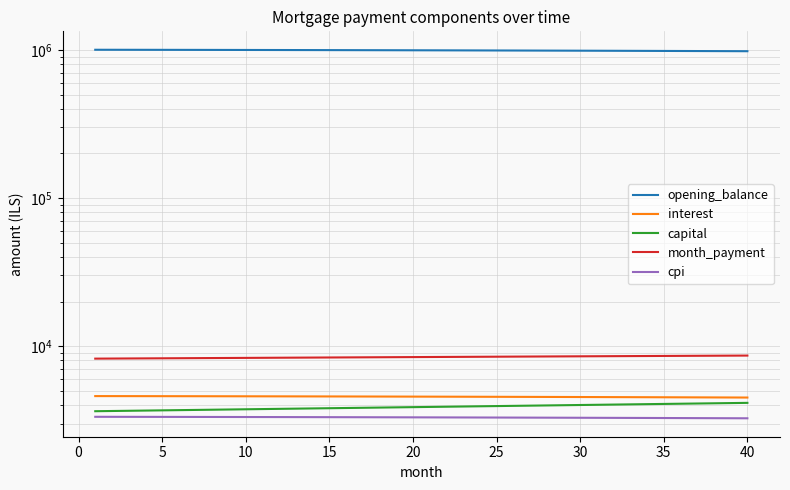

True or false: capital and month_payment intersect in this chart.

False